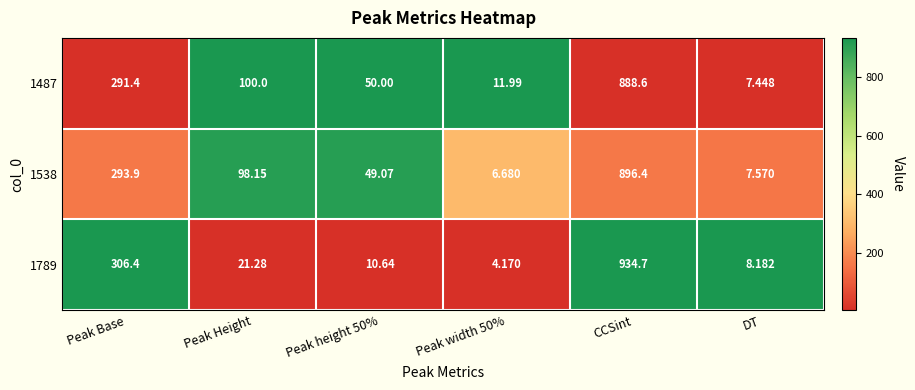

Is the value of 1487 at Peak Height greater than the value of 1789 at Peak Height?

Yes